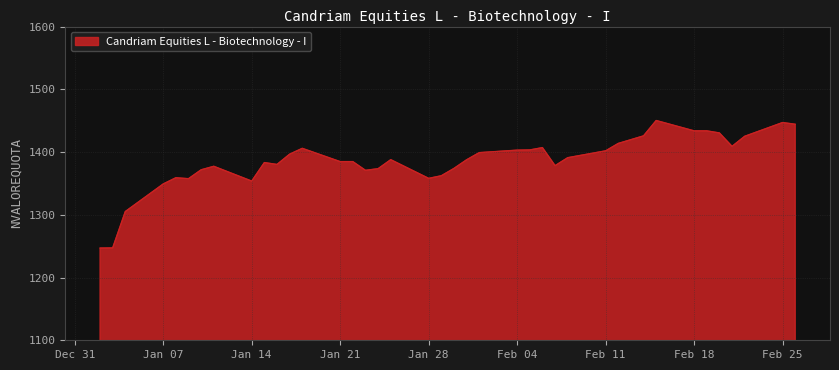

How many distinct data groups are displayed?

1